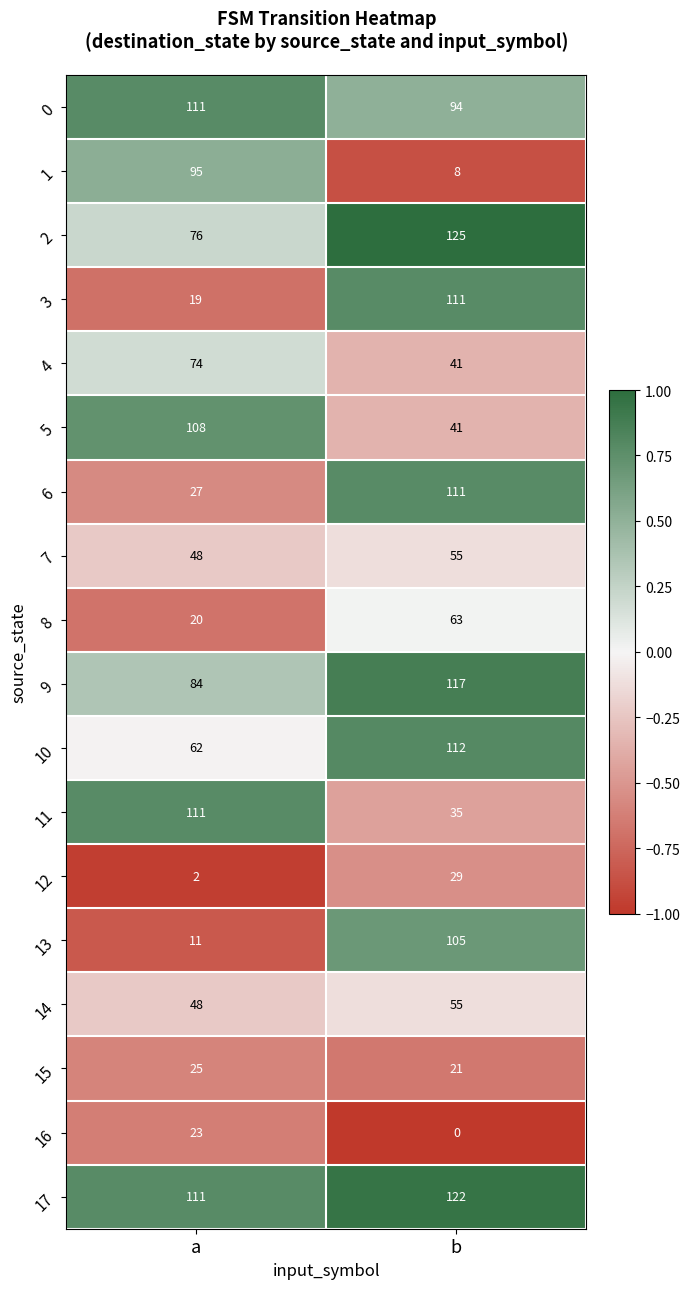

Which series has the largest total across all categories?

17